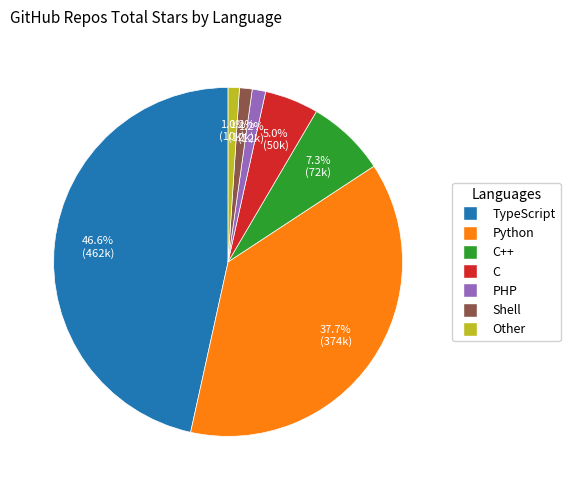

How many slices are in this pie chart?

7